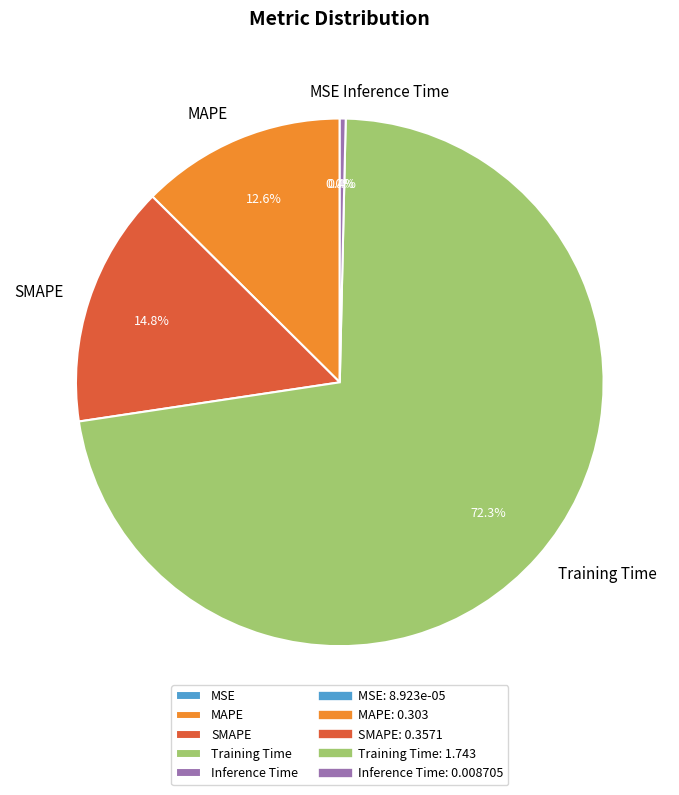

Is there any slice that represents more than half of the pie?

Yes